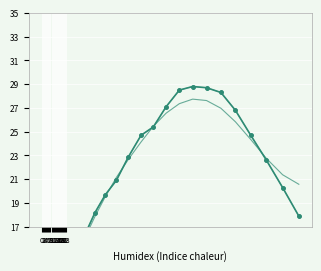

Is this an area chart (filled region under the line)?

No